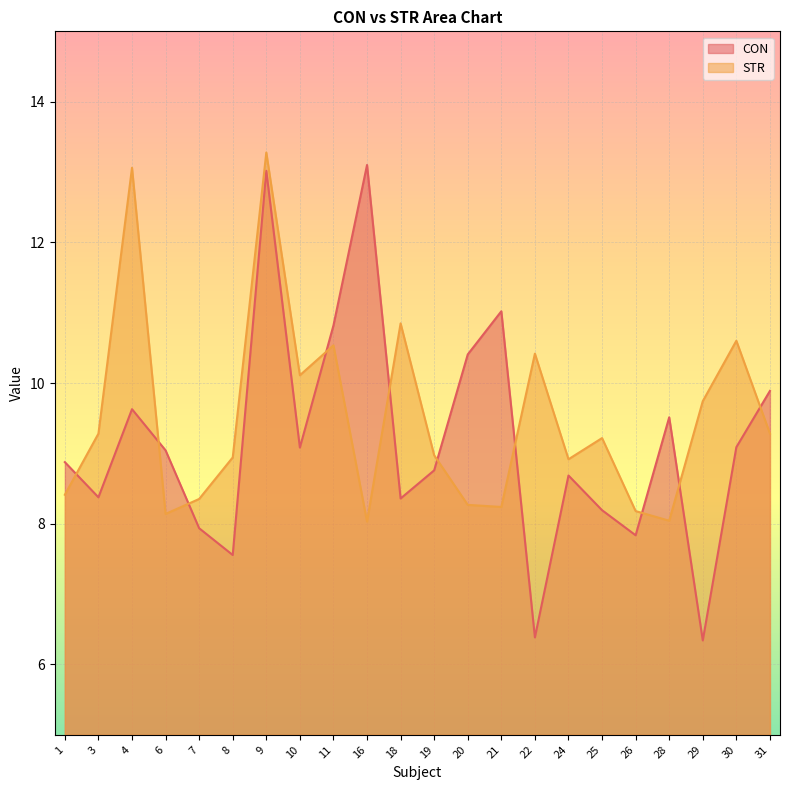

How many intersections are there between STR and CON?

10